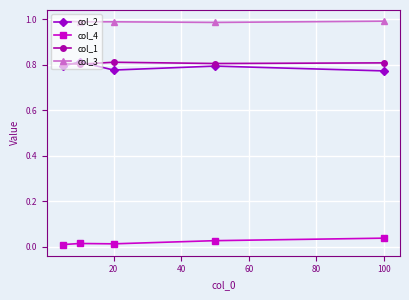

True or false: col_2 and col_4 cross at least once.

False